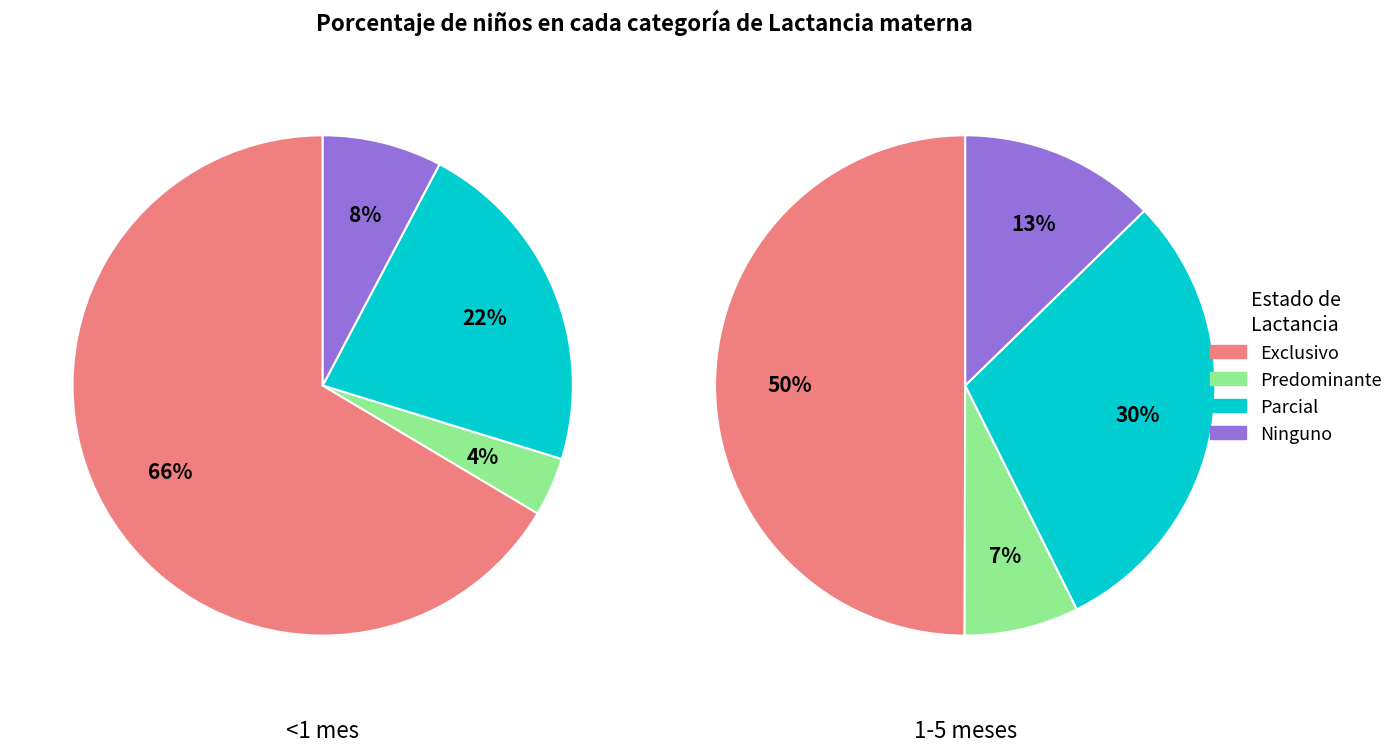

At Predominante, list the series in order from largest to smallest.

1-5 meses, <1 mes